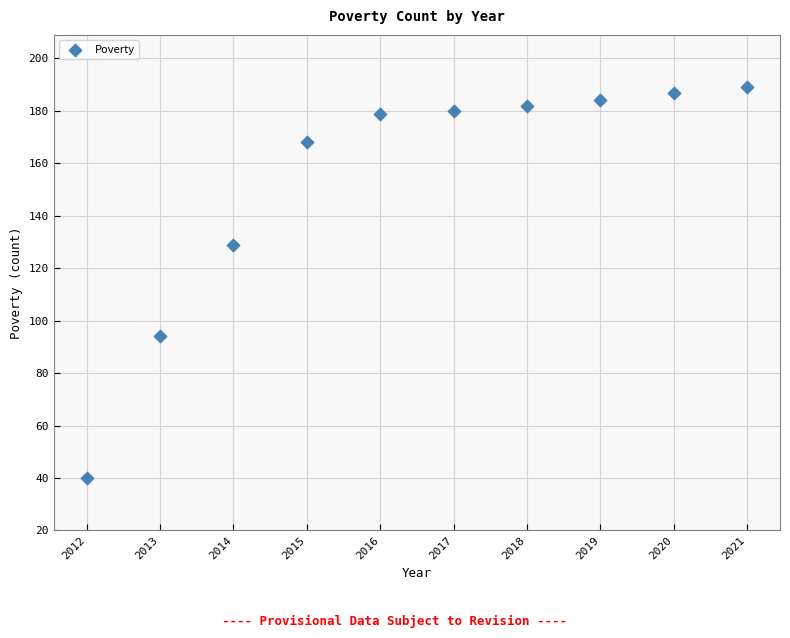

What is the range of Y values (max minus min)?

149